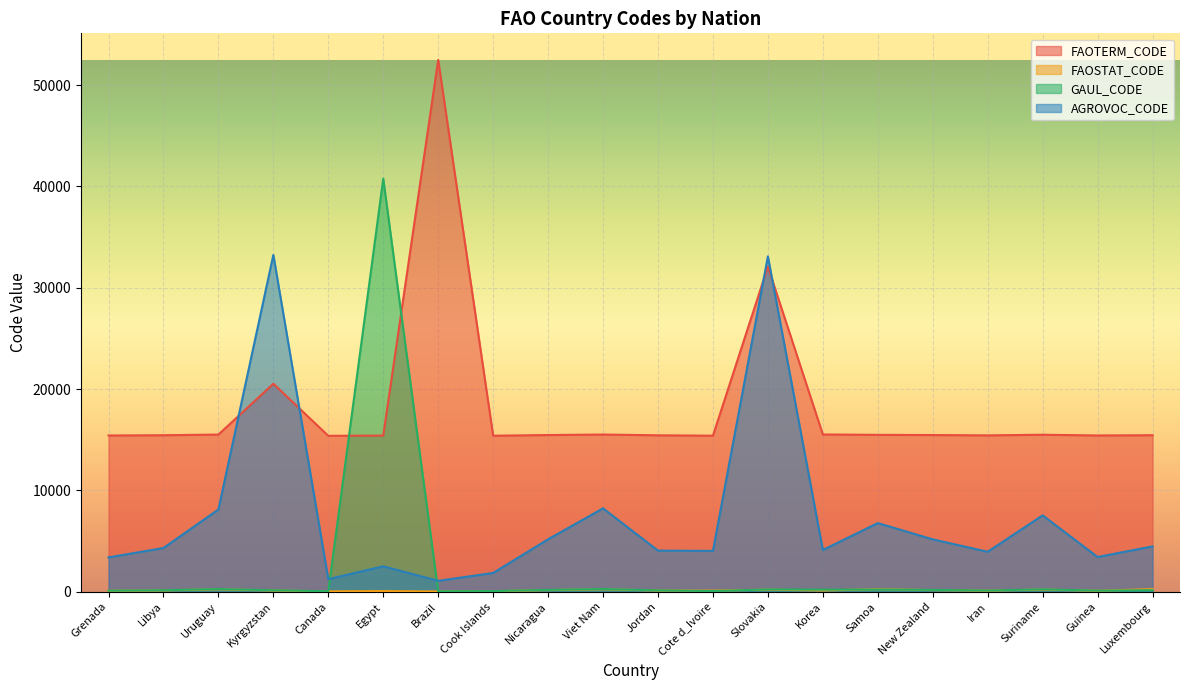

Reading right to left, list all the values displayed in this chart.

FAOTERM_CODE: 15443	15419	15491	15428	15460	15480	15517	32083	15396	15435	15510	15461	15394	52486	15405	15385	20523	15507	15442	15417
FAOSTAT_CODE: 256	90	207	102	156	244	117	199	107	112	237	157	47	21	59	33	113	234	124	86
GAUL_CODE: 148	106	233	117	179	212	202	223	66	130	264	180	60	37	40765	46	138	260	145	99
AGROVOC_CODE: 4471	3423	7534	3940	5164	6772	4116	33096	4027	4053	8227	5171	1850	1070	2503	1236	33243	8113	4312	3384